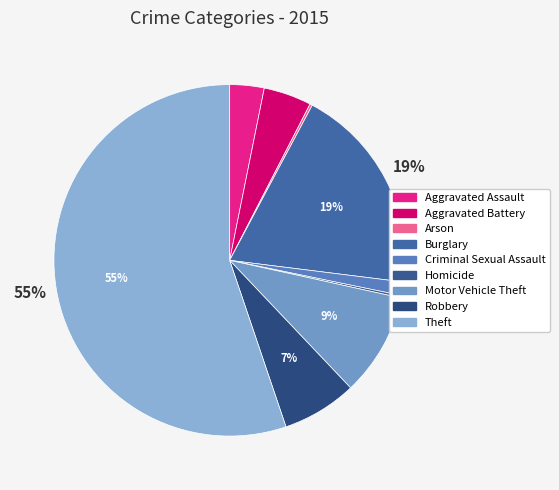

Count the number of slices in the pie.

9